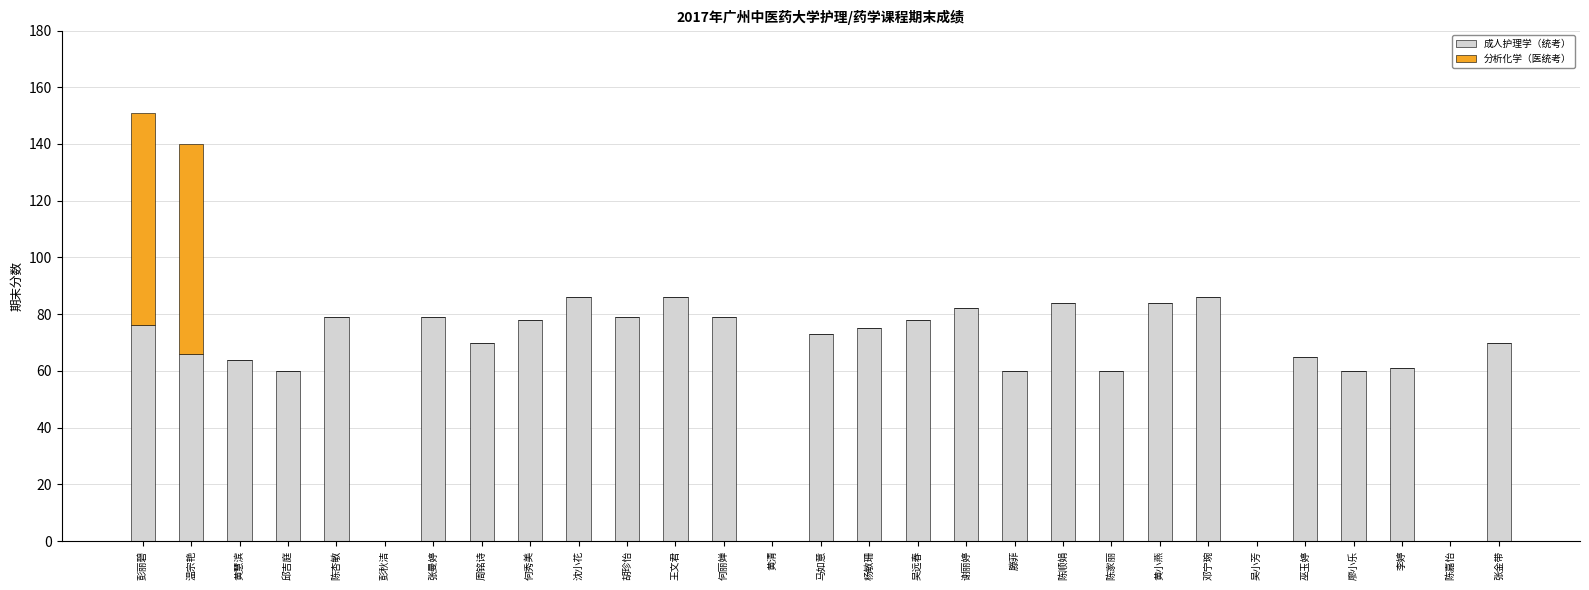

What is the sum of the 成人护理学（统考） values at 邱吉庭 and 胡珍怡?

139